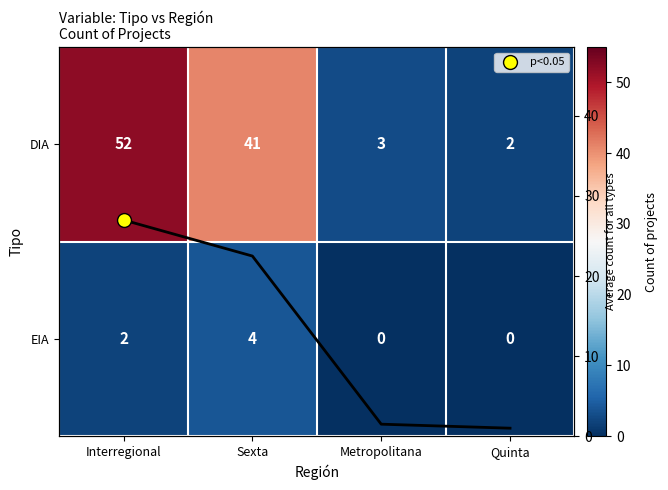

Which series changed the most between Interregional and Quinta?

DIA